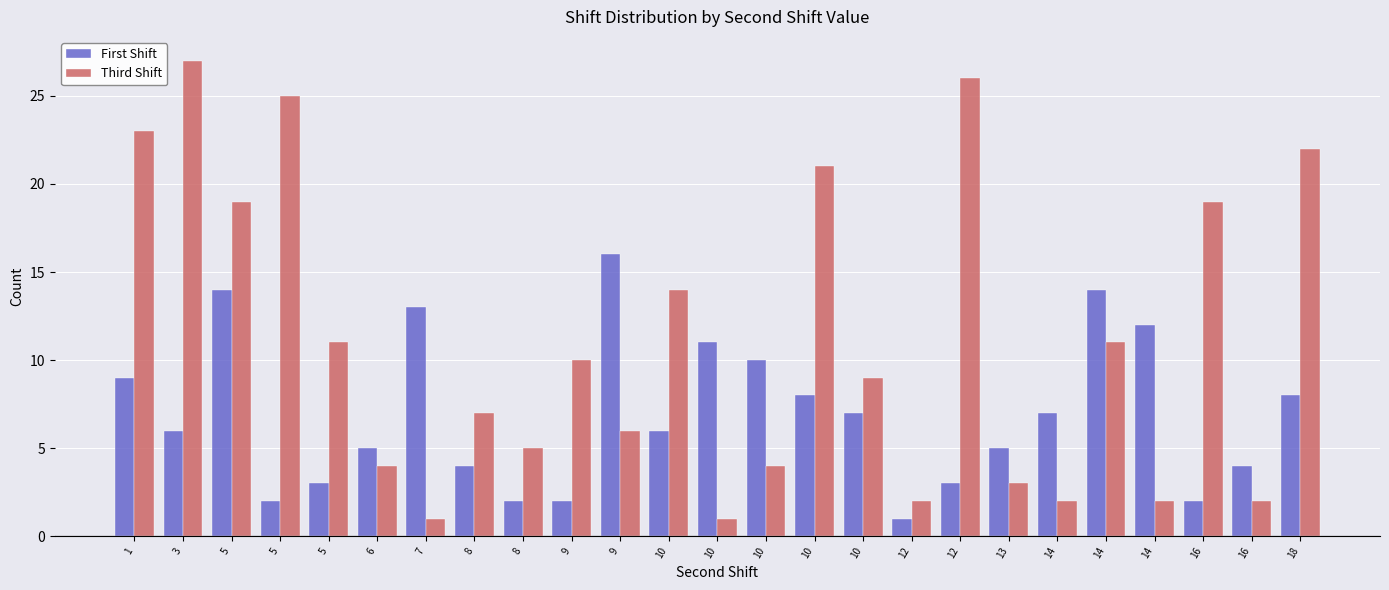

What is the value of the First Shift bar at the 19th from the left?

5